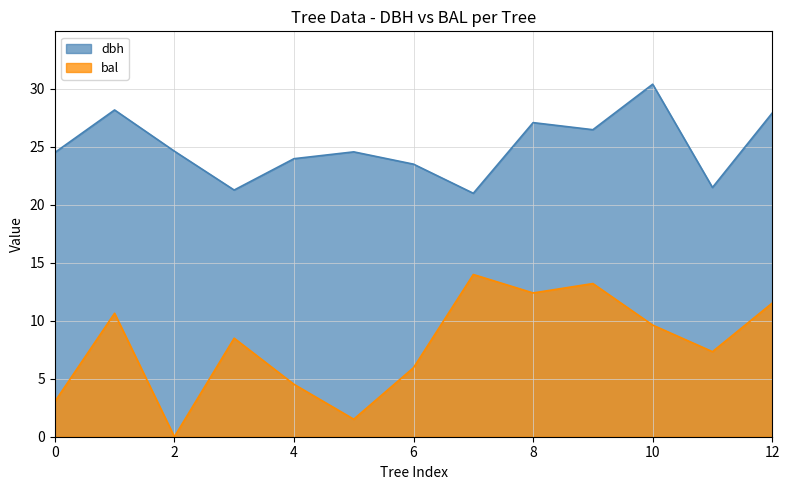

How many lines are shown in the chart?

2